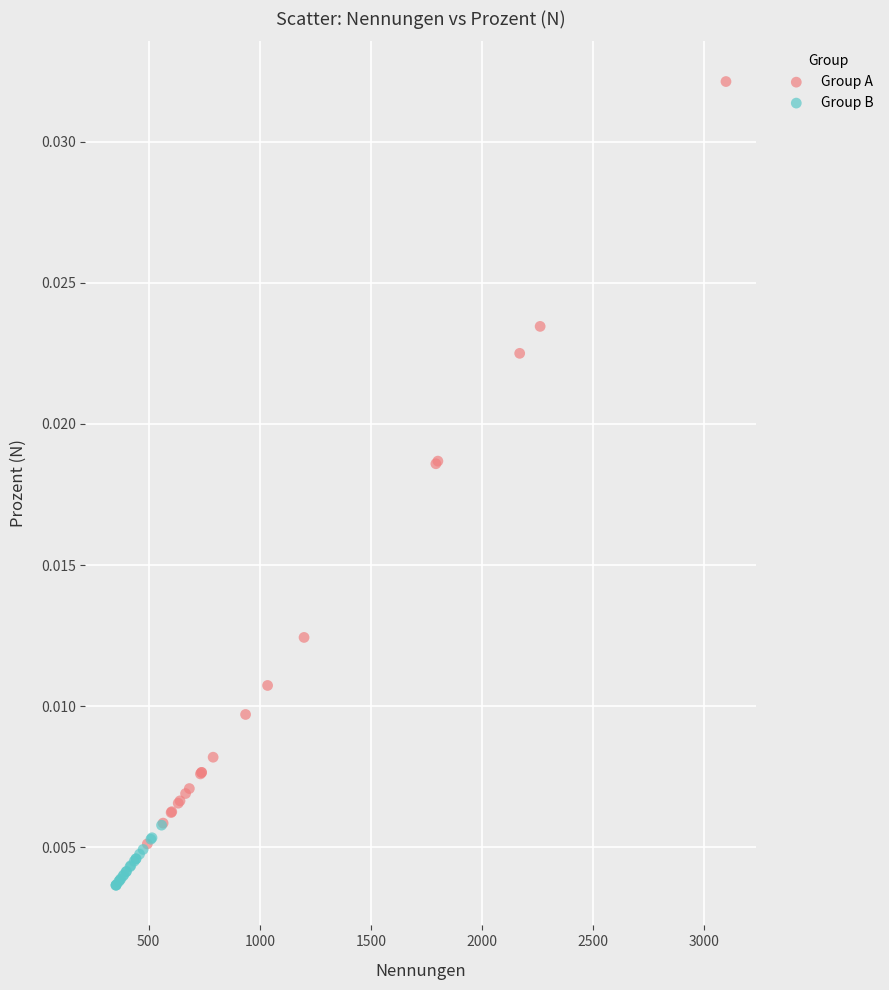

What are all the series names shown in the legend?

Group A, Group B